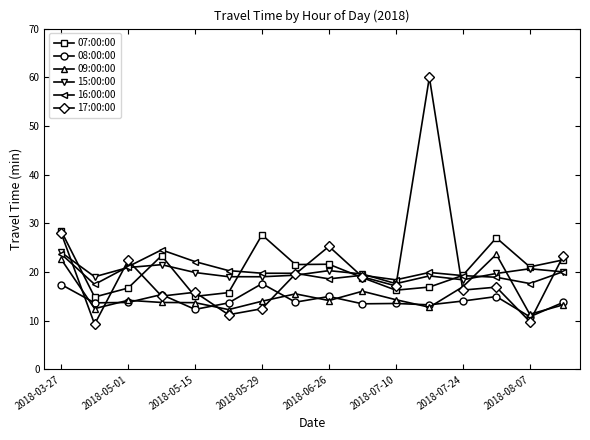

Which series has the largest range (max minus min)?

17:00:00